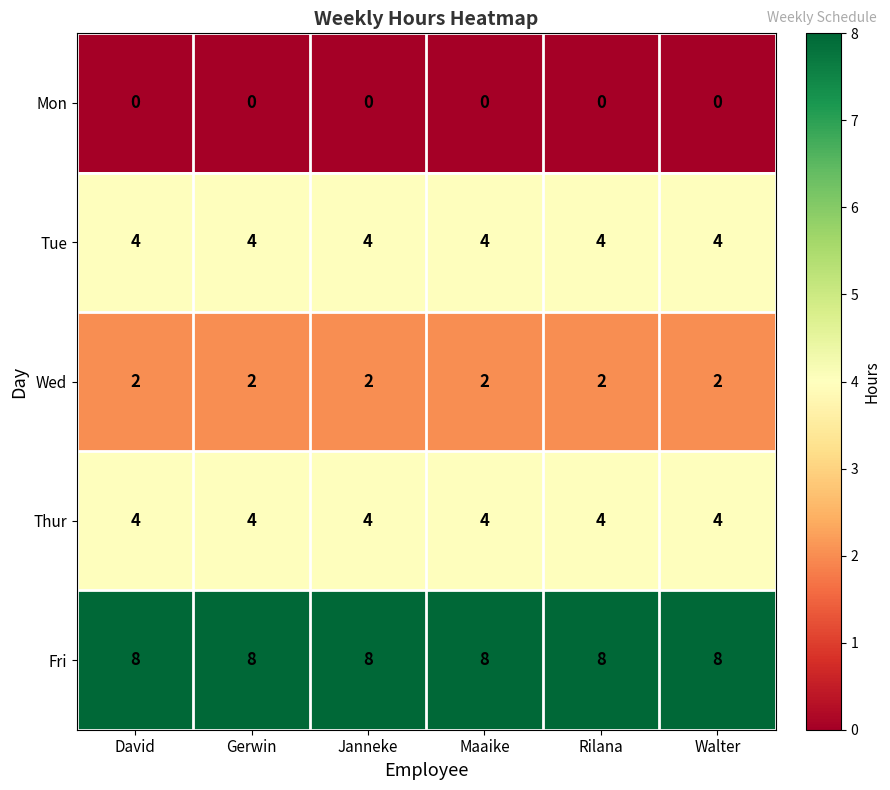

What is the spread (max minus min) of values at Maaike?

8